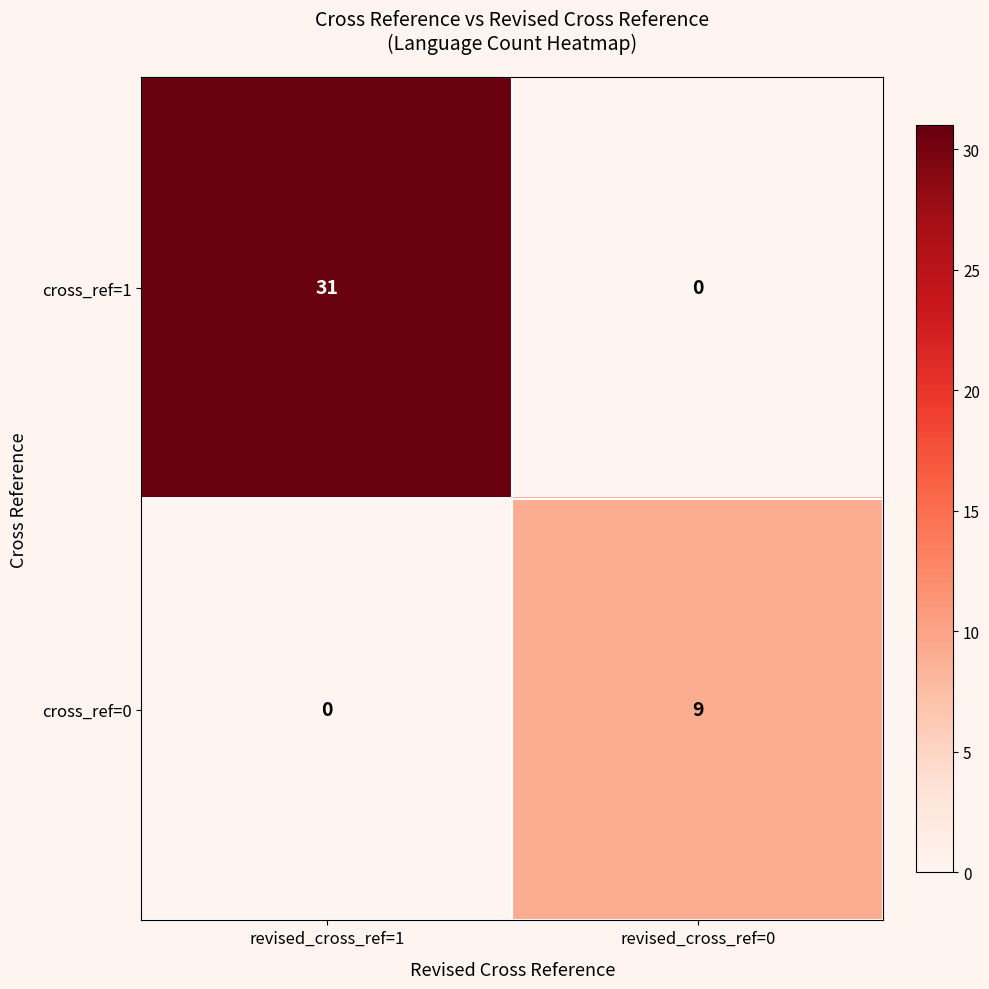

At how many categories does at least one series exceed 3?

2